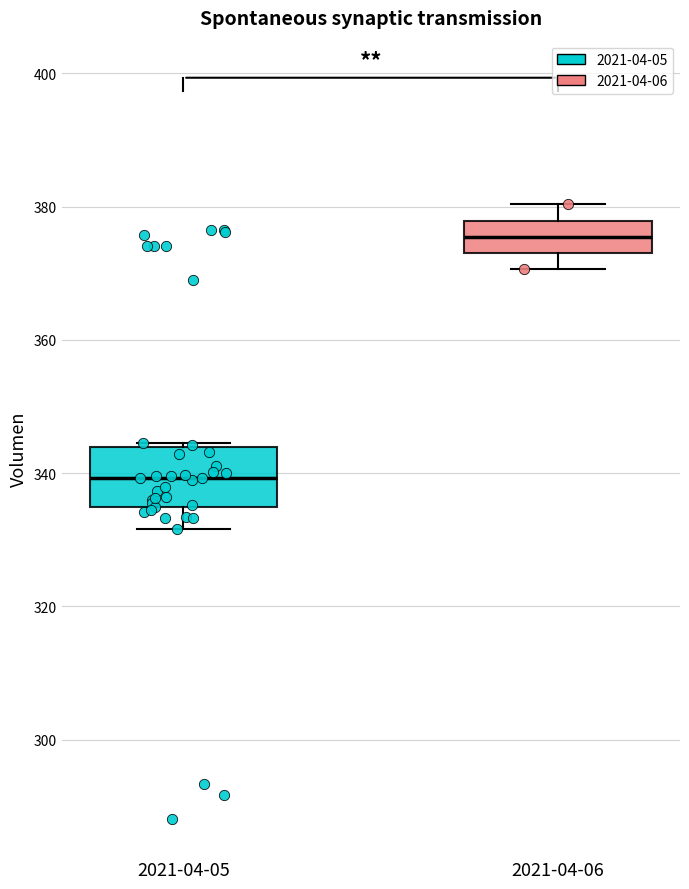

Reading left to right, transcribe this box plot: for each box, give where its median line is, the range the box spans, and where its two whiskers end, as read against the y-axis. The values are not printed on the chart, so give them approximately, as read against the axis.

2021-04-05: median 340, box 334 to 344, whiskers 332 to 344
2021-04-06: median 376, box 374 to 378, whiskers 370 to 380